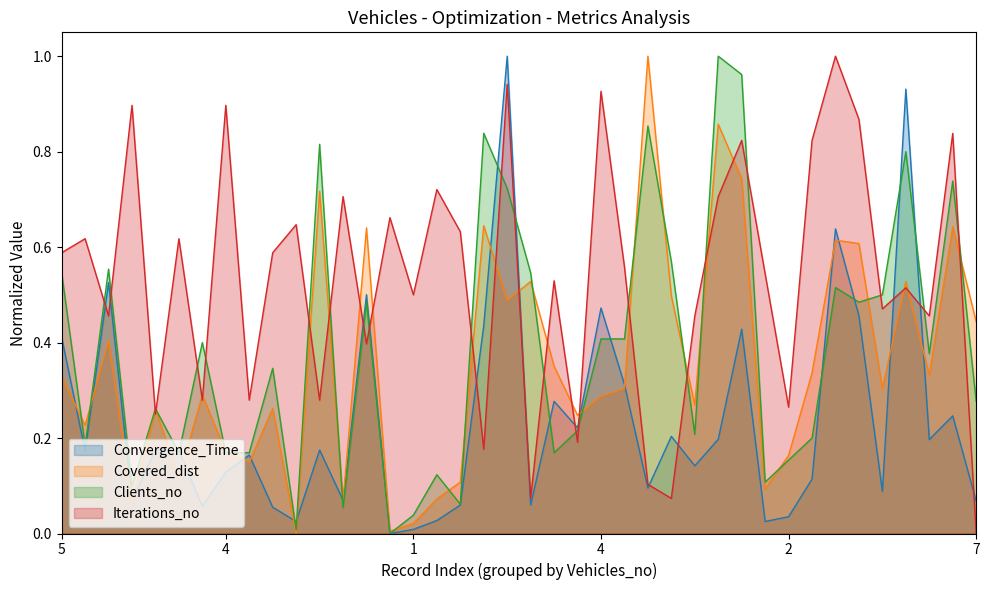

Is it true that Clients_no equals 0.4 at 10?

False